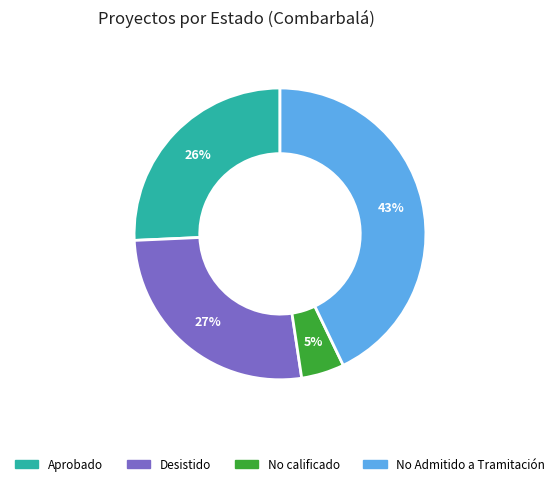

To the nearest percent, what is the difference between the largest and smallest slice percentages?

38%